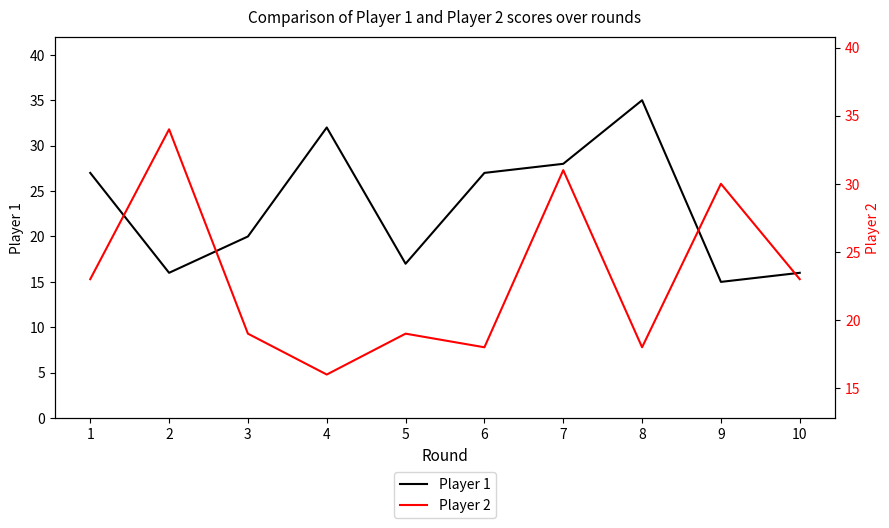

At which category does the chart reach its peak across all series?

8